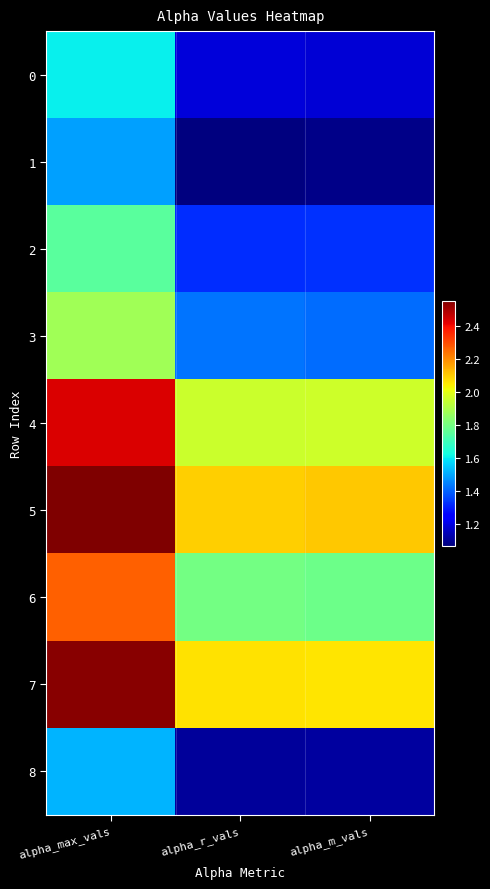

Between alpha_m_vals and alpha_max_vals, which is larger?

alpha_max_vals